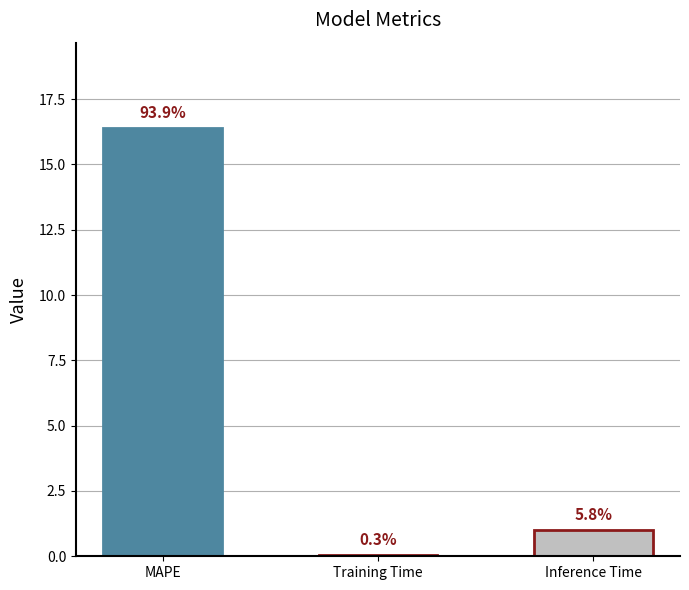

What is the minimum value shown in the chart?

0.1